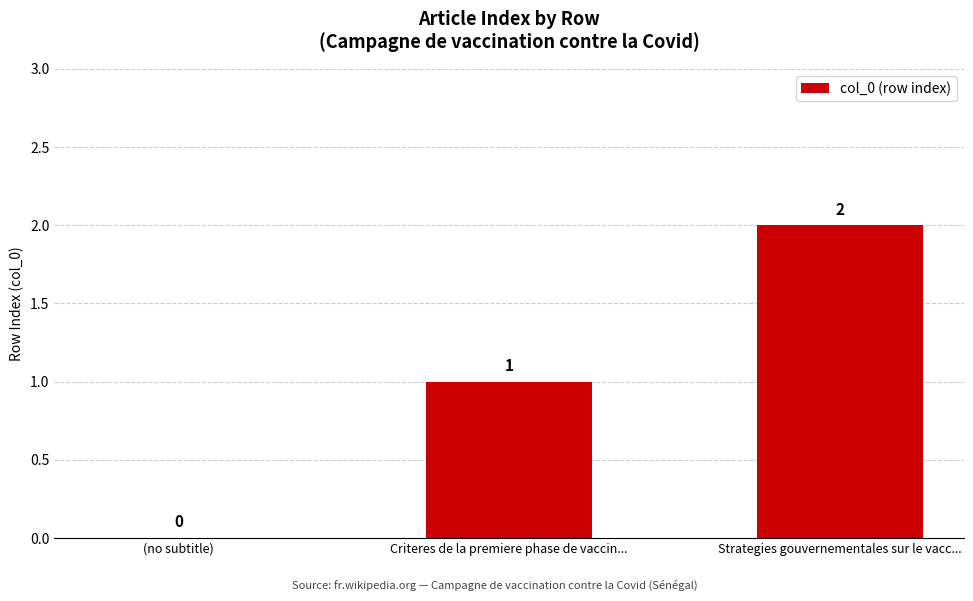

How many values are between 0 and 2?

3